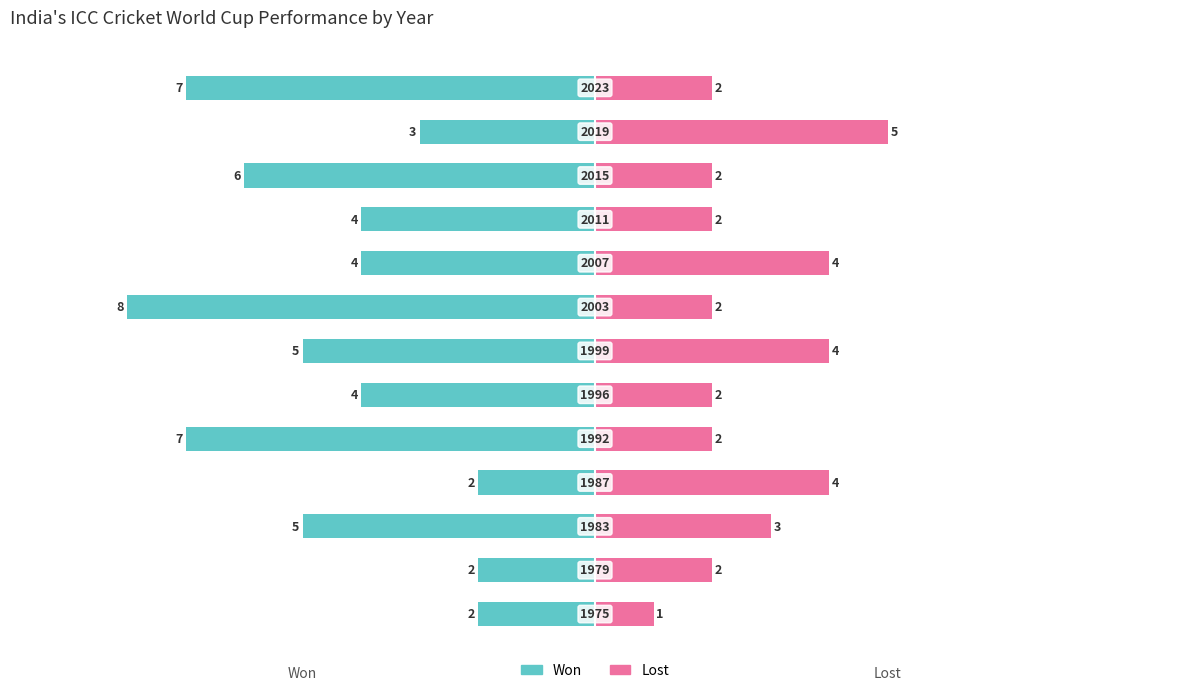

Is it true that Won equals -5 at 6?

True